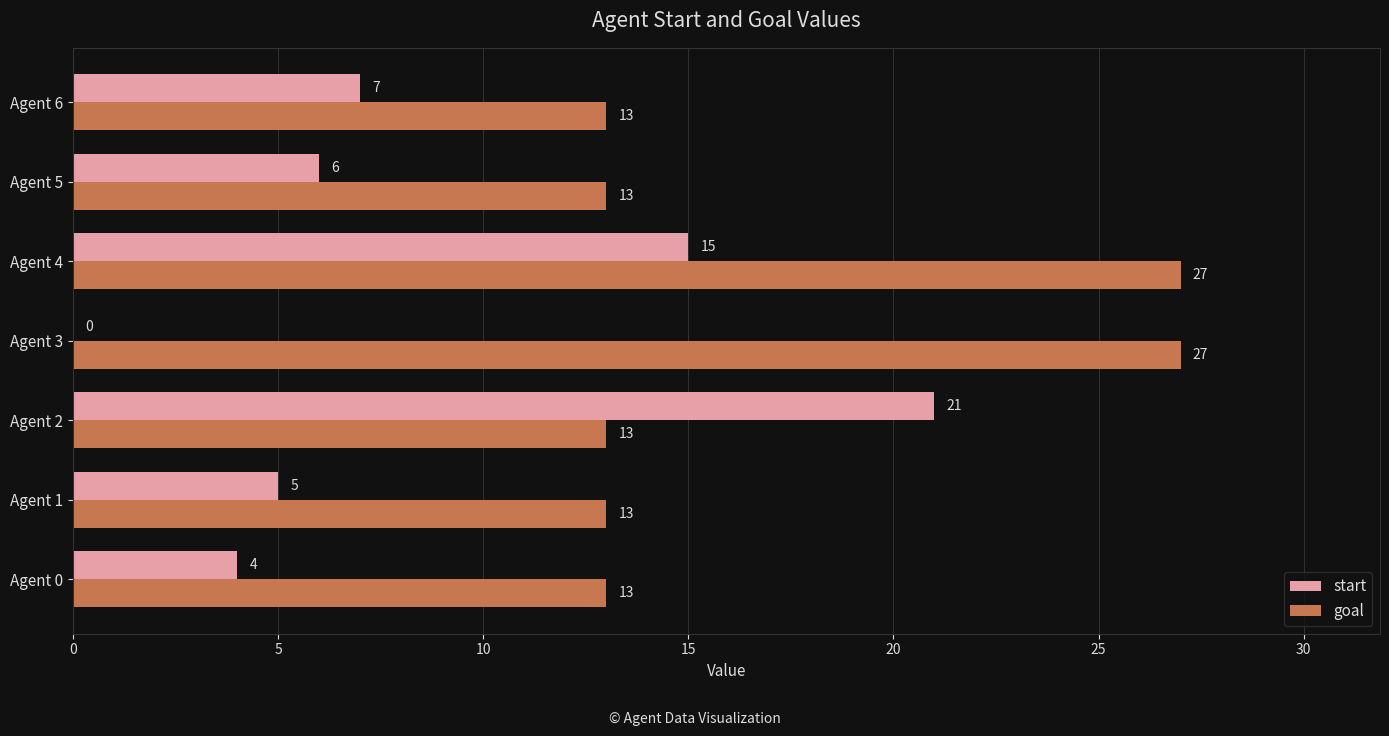

True or false: start has a value of 4 at Agent 0.

True